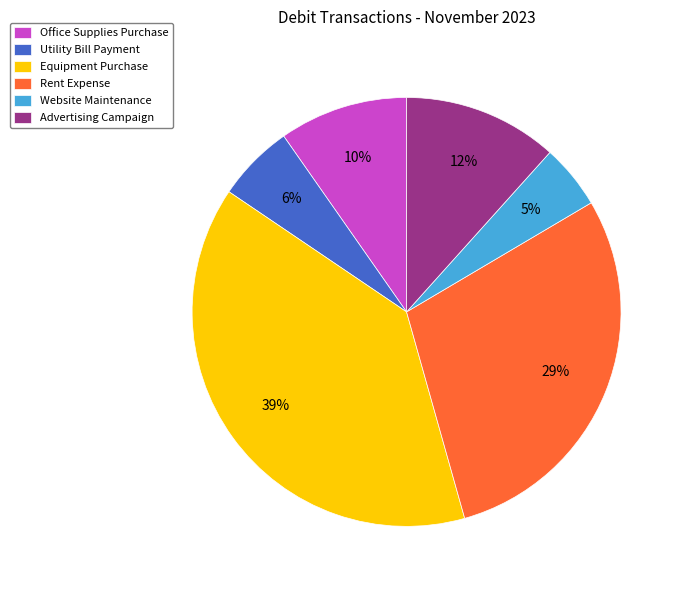

Which has a higher value, Office Supplies Purchase or Advertising Campaign?

Advertising Campaign